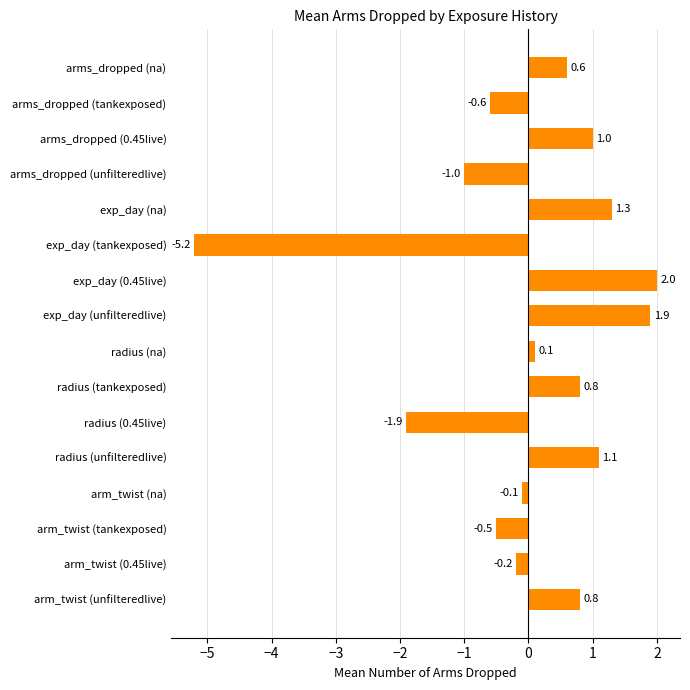

How many distinct data groups are displayed?

1